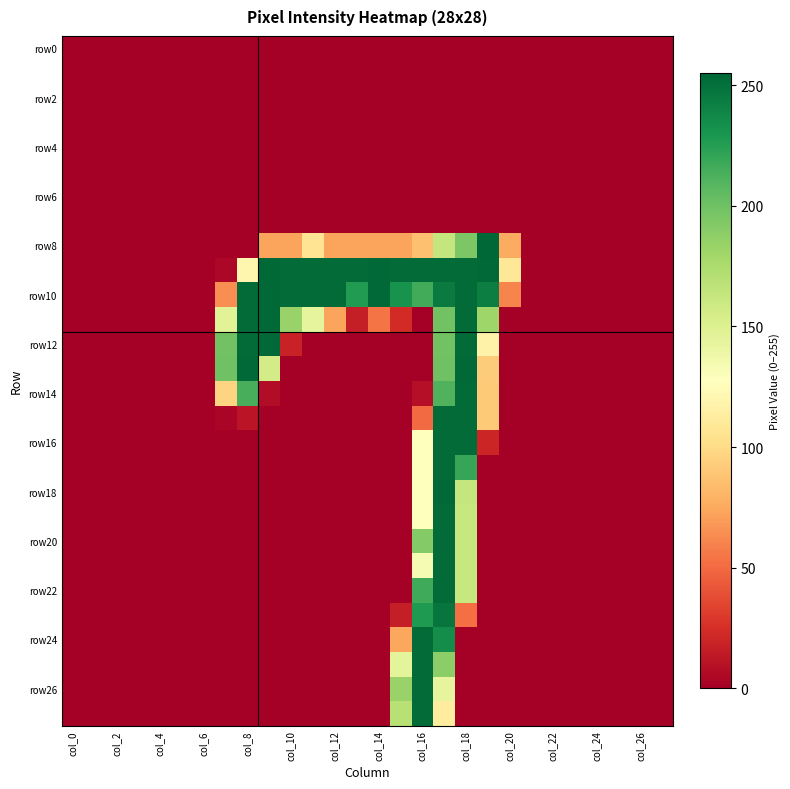

At how many categories does at least one series exceed 30?

14